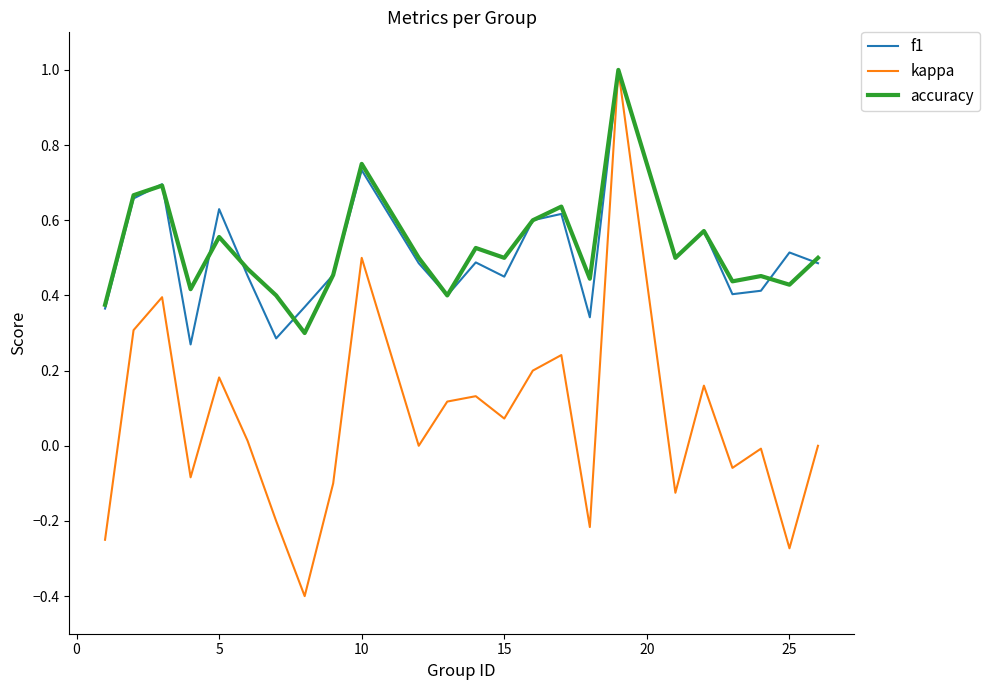

In f1, how many points are lower than both neighbors (excluding endpoints)?

7